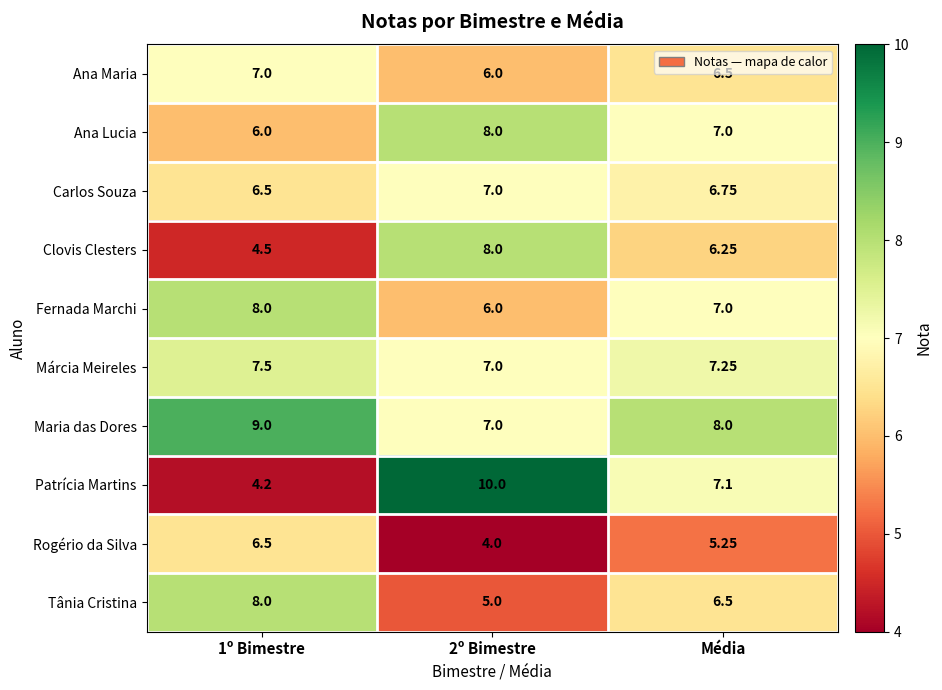

At which label is Tânia Cristina closest to 6?

Média